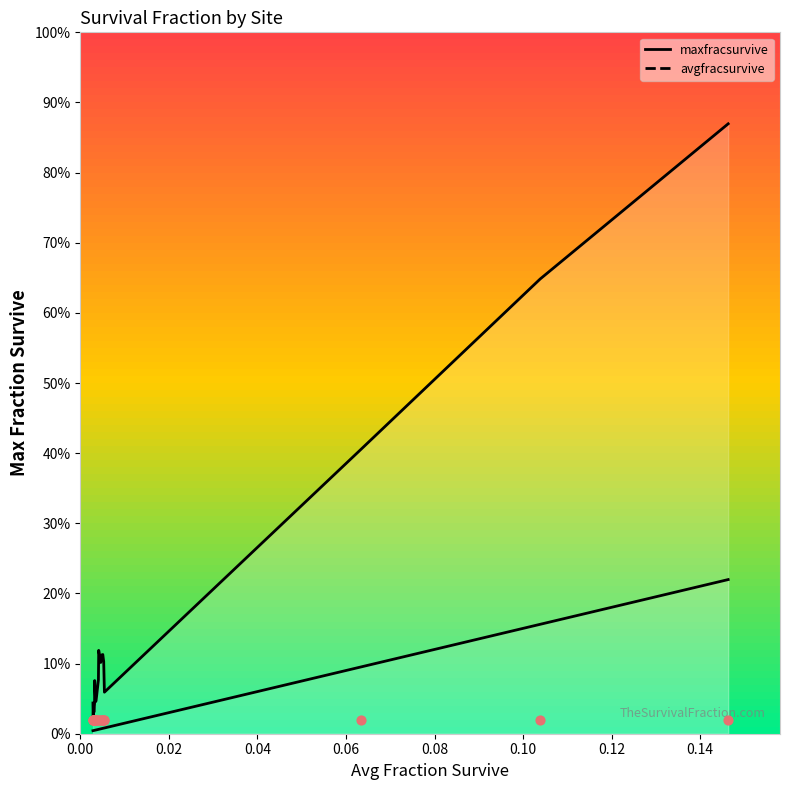

Is the value of avgfracsurvive at 238 greater than the value of maxfracsurvive at 128?

No